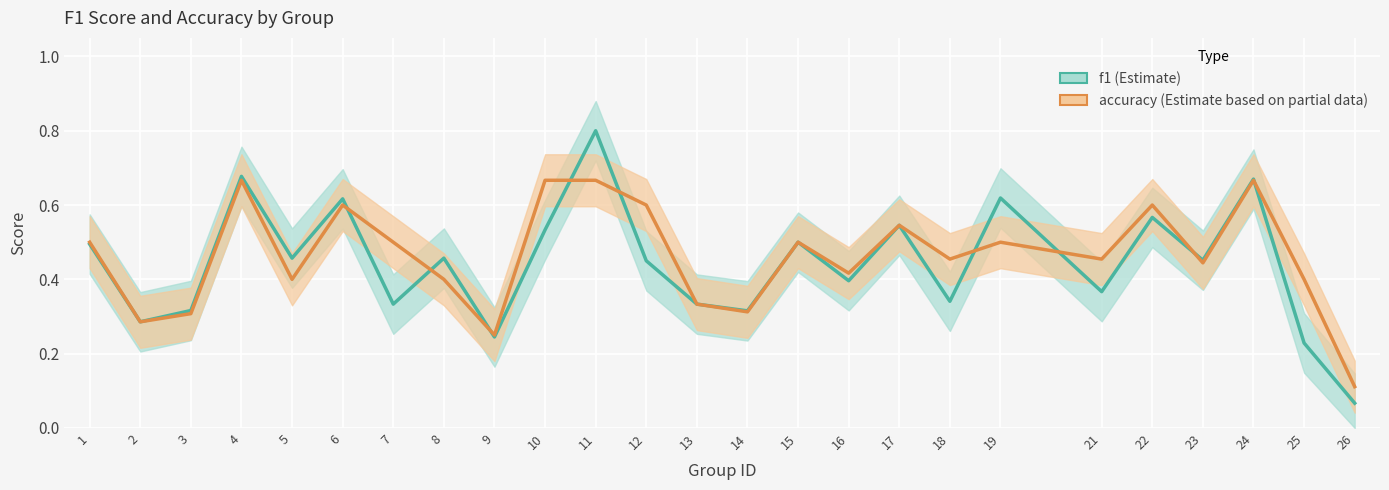

After their last crossing, which series has the higher values: f1 or accuracy?

accuracy